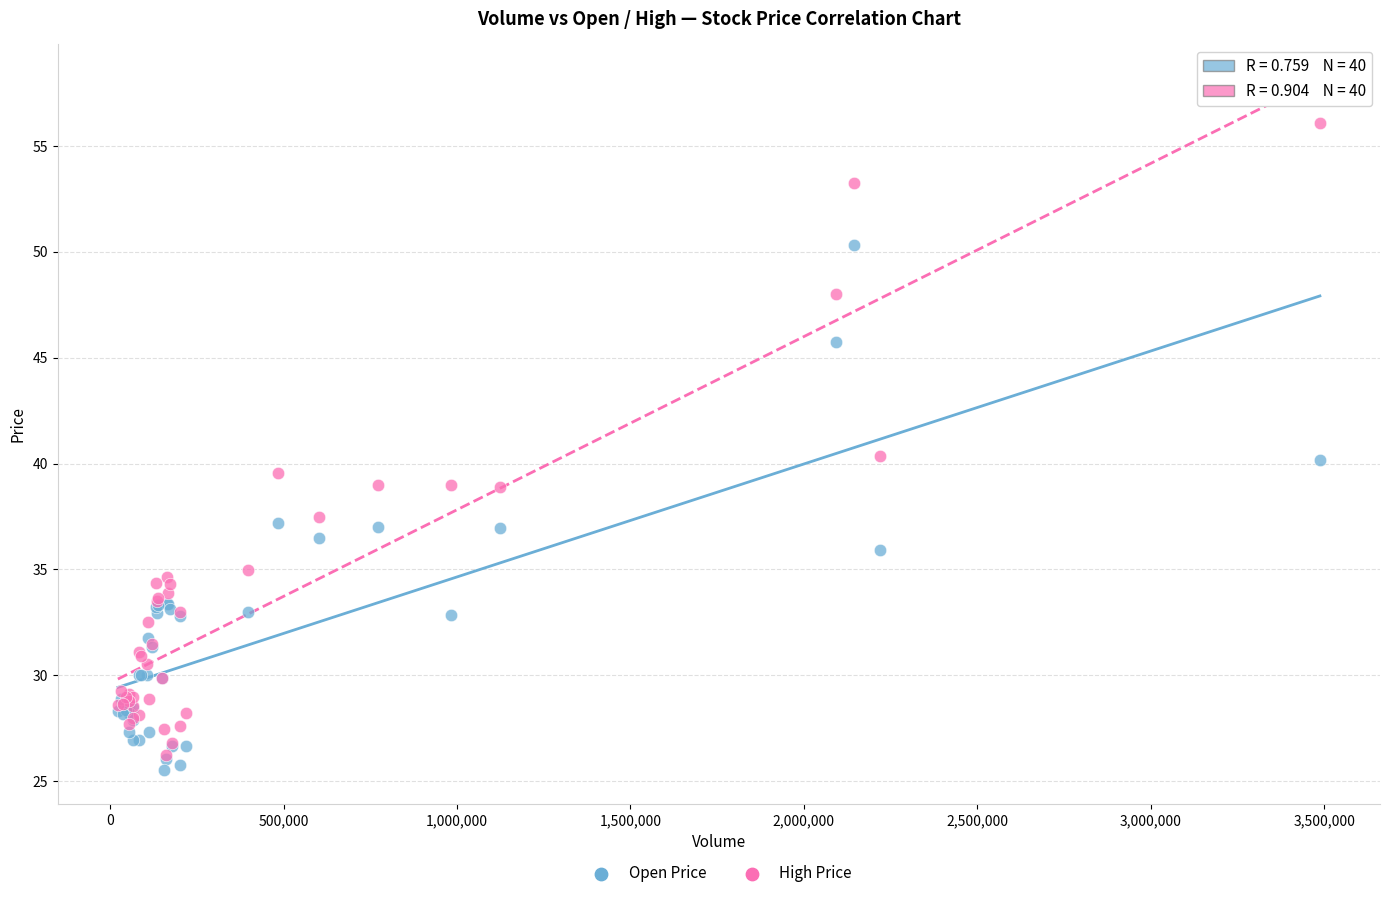

Which series contains the highest Y value?

High Price